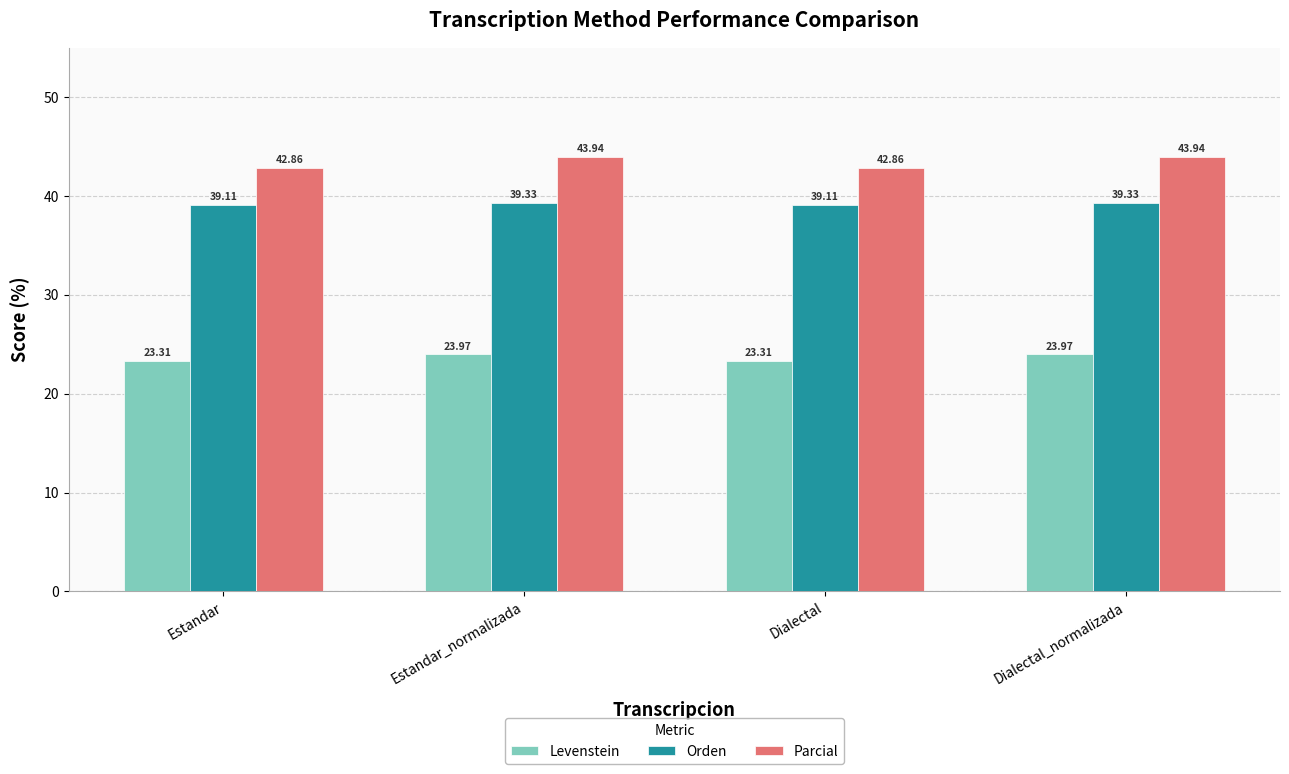

True or false: Parcial has a value of 16.1 at Dialectal_normalizada.

False